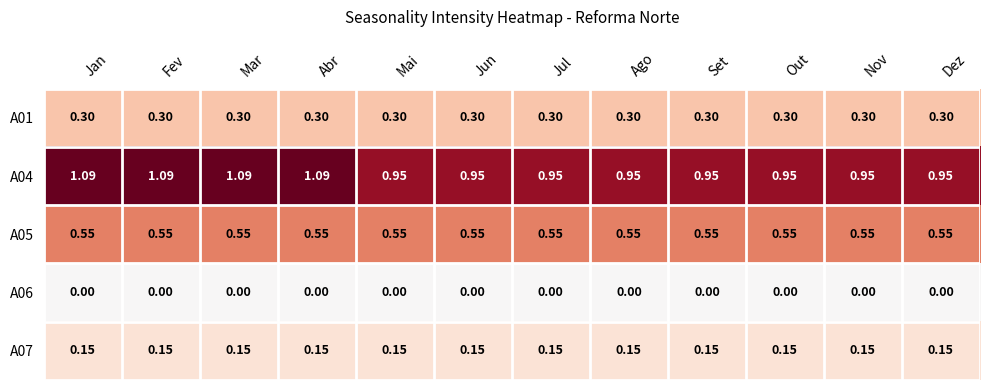

Rank the series by their average value, from lowest to highest.

A06, A07, A01, A05, A04